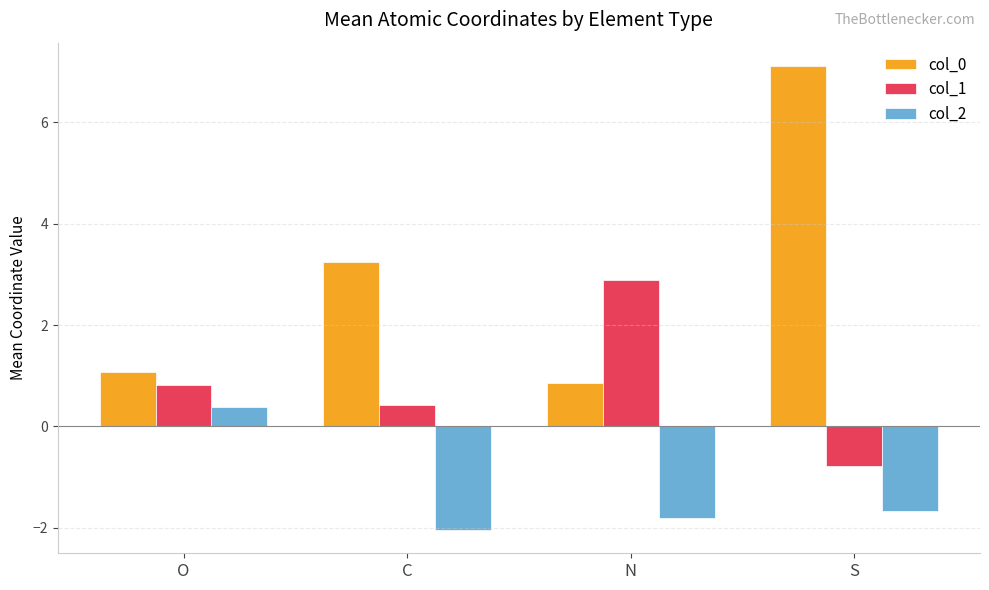

What is the label of the 4th bar from the left?

S